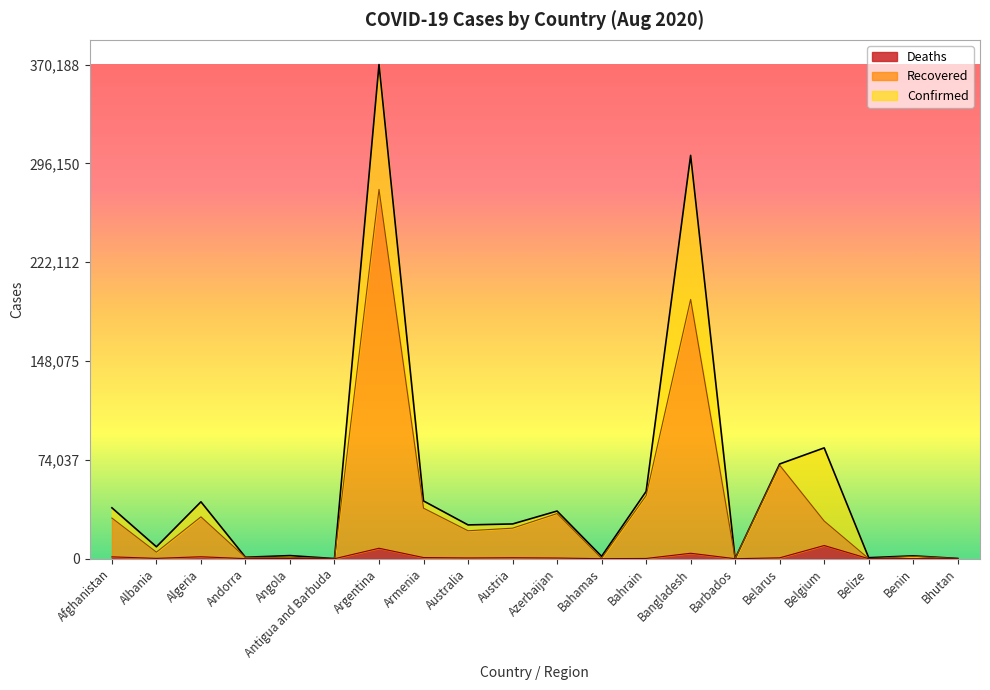

Reading right to left, extract all data points from this chart.

Confirmed: Bhutan=183	Benin=2145	Belize=760	Belgium=83030	Belarus=70974	Barbados=165	Bangladesh=302147	Bahrain=50393	Bahamas=1765	Azerbaijan=35707	Austria=26033	Australia=25322	Armenia=43270	Argentina=370188	Antigua and Barbuda=94	Angola=2332	Andorra=1098	Algeria=42619	Albania=8927	Afghanistan=38129
Recovered: Bhutan=118	Benin=1778	Belize=65	Belgium=28210	Belarus=70035	Barbados=146	Bangladesh=194265	Bahrain=47235	Bahamas=256	Azerbaijan=33803	Austria=22878	Australia=20936	Armenia=37852	Argentina=276640	Antigua and Barbuda=92	Angola=1080	Andorra=946	Algeria=31351	Albania=4896	Afghanistan=30447
Deaths: Bhutan=0	Benin=40	Belize=11	Belgium=9879	Belarus=657	Barbados=7	Bangladesh=4082	Bahrain=186	Bahamas=29	Azerbaijan=522	Austria=733	Australia=572	Armenia=864	Argentina=7839	Antigua and Barbuda=3	Angola=103	Andorra=53	Algeria=1465	Albania=263	Afghanistan=1401